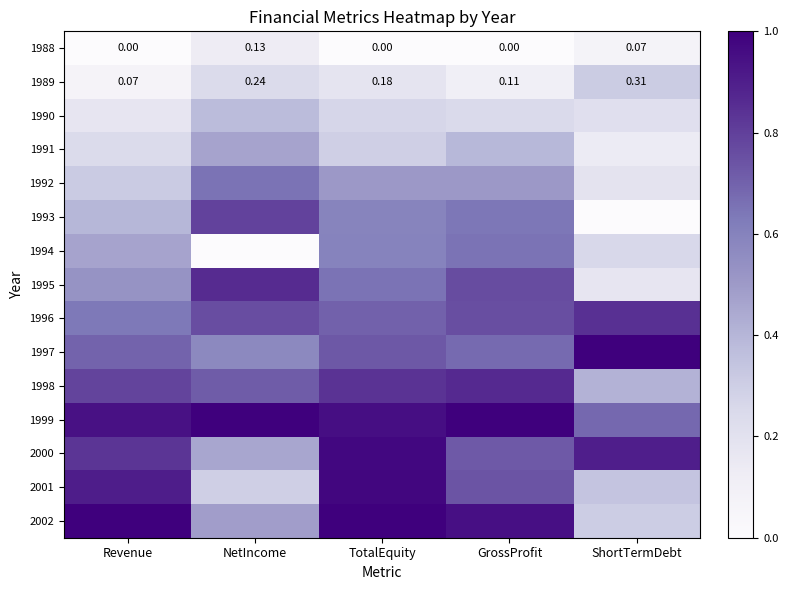

What is the difference between the maximum and minimum values in the 1990 series?

0.2